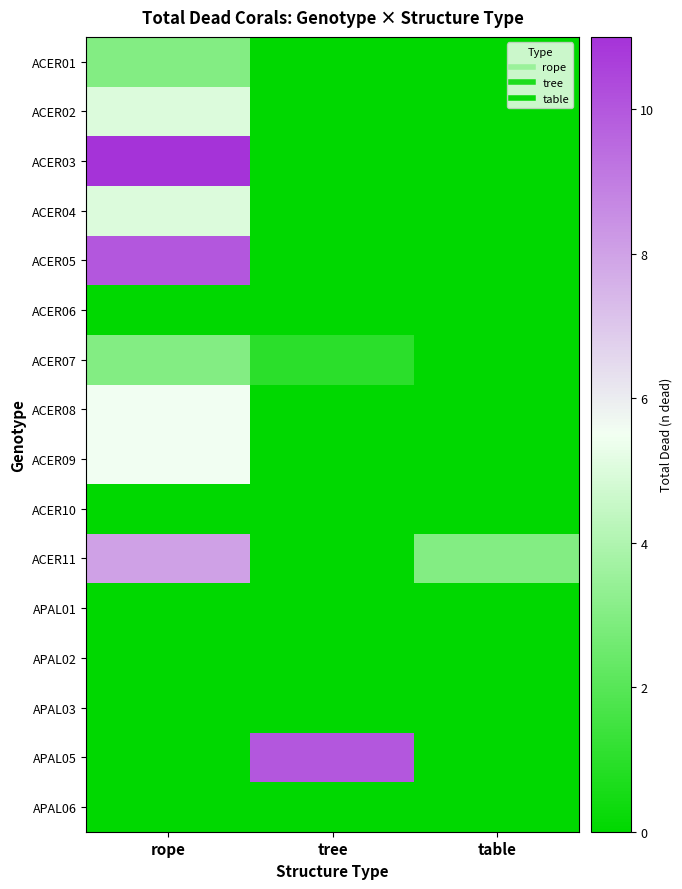

Which has a higher value, rope or tree?

rope